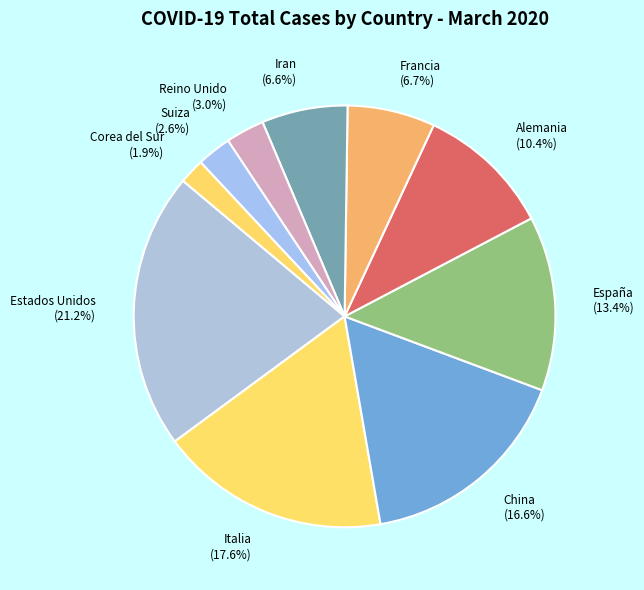

What is the largest slice in the pie chart?

Estados Unidos